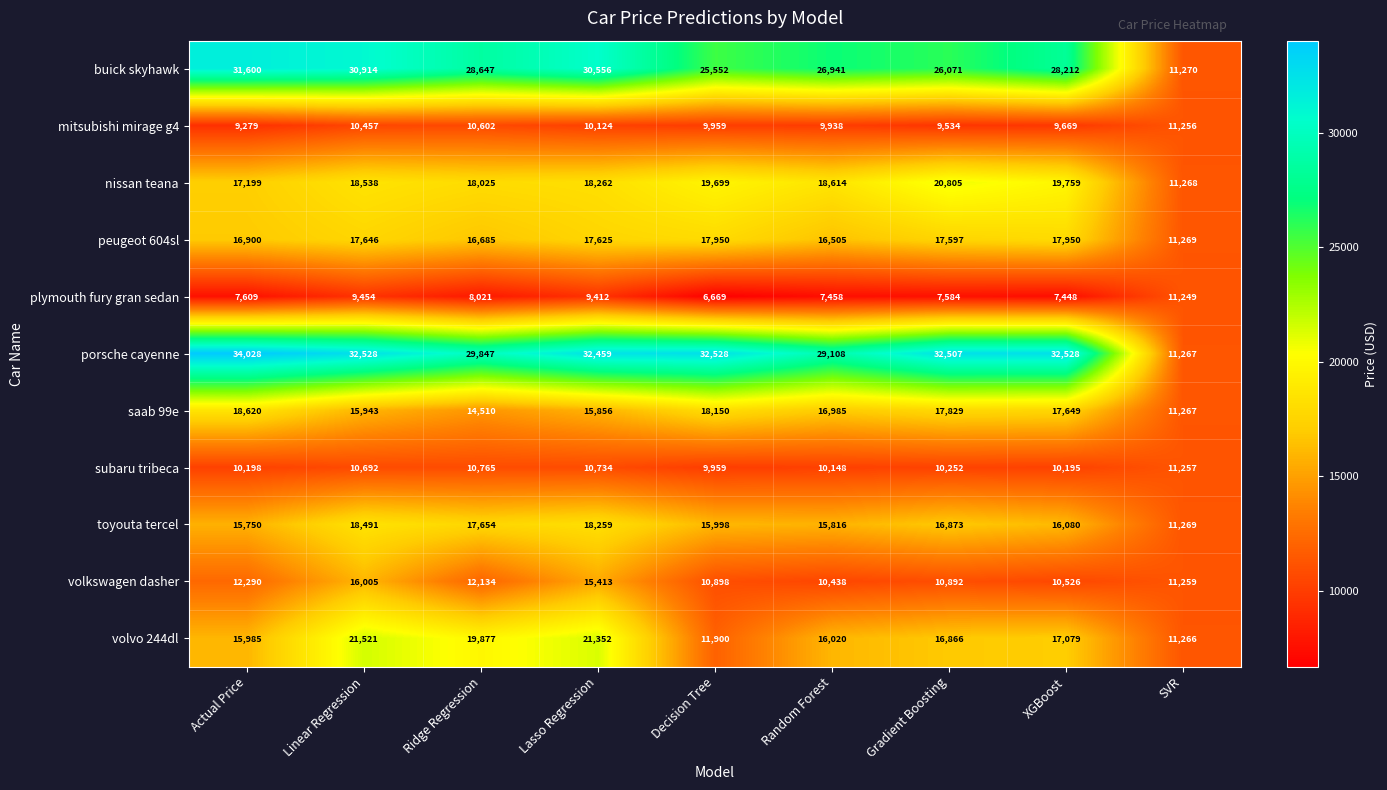

Is it true that mitsubishi mirage g4 equals 2489 at XGBoost?

False